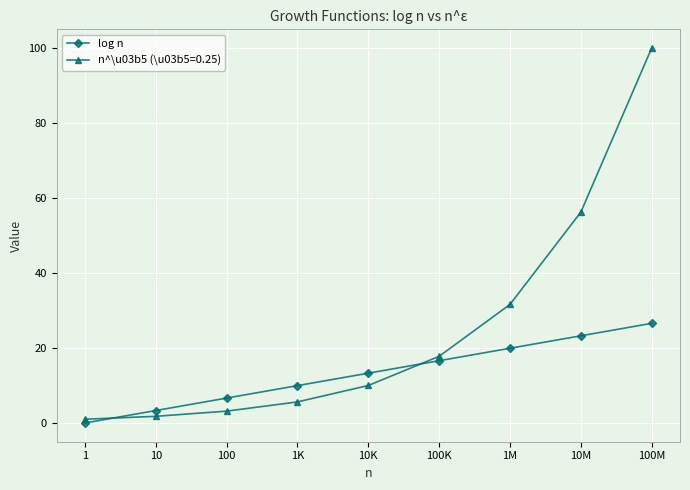

Reading left to right, transcribe all the data shown in this chart.

log n: 1=0.0	10=3.3	100=6.6	1K=10.0	10K=13.3	100K=16.6	1M=19.9	10M=23.3	100M=26.6
n^\u03b5 (\u03b5=0.25): 1=1.0	10=1.8	100=3.2	1K=5.6	10K=10.0	100K=17.8	1M=31.6	10M=56.2	100M=100.0